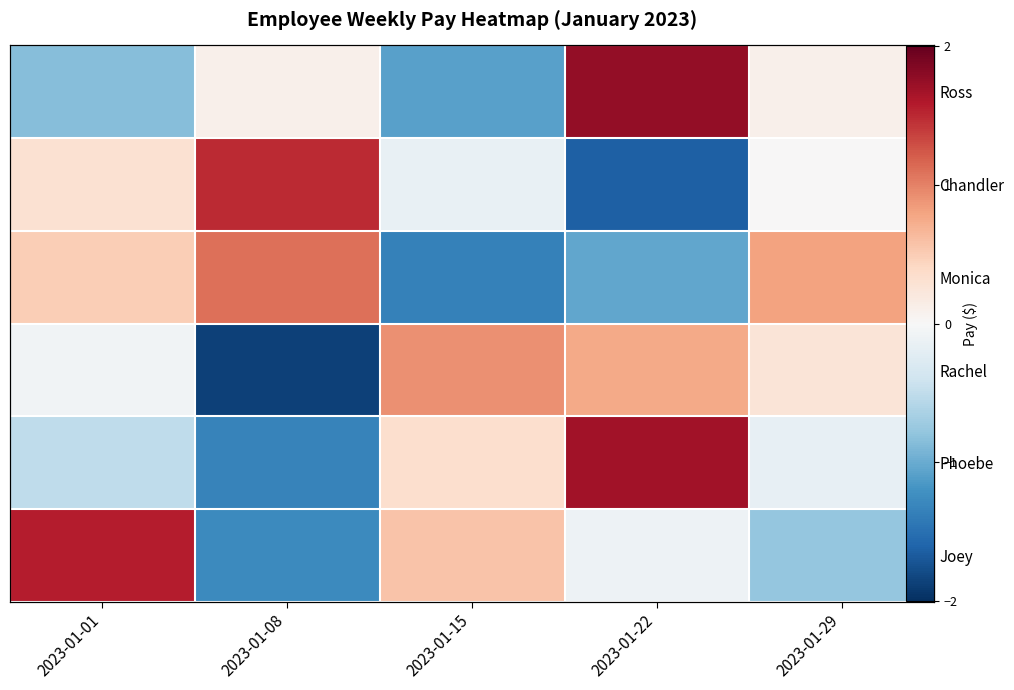

What is the spread (max minus min) of values at 2023-01-15?

2.3